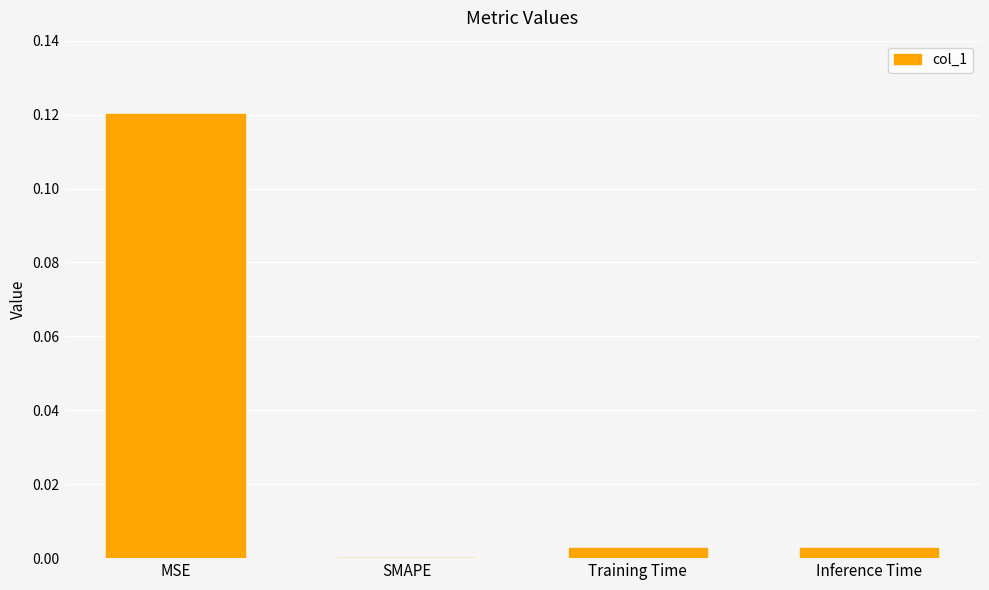

Between Training Time and MSE, which is larger?

MSE